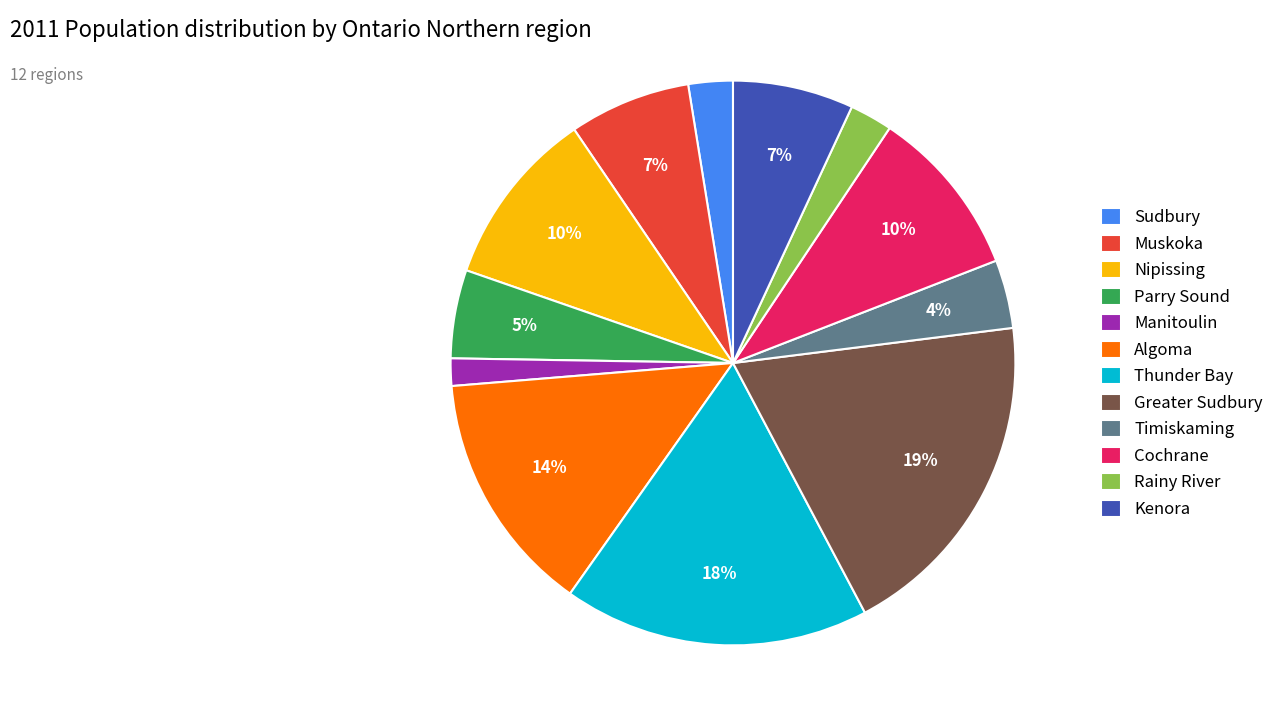

Is it true that Thunder Bay is 5% of the pie?

False